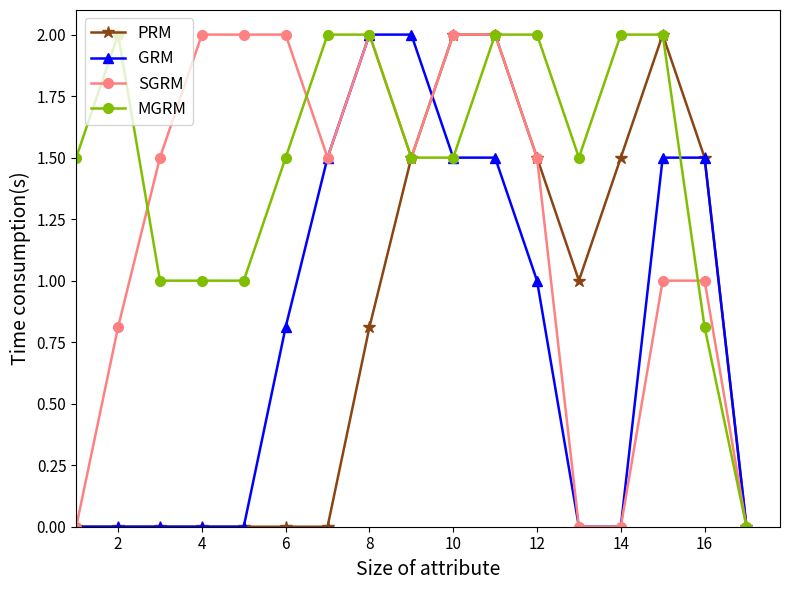

What is the value of the SGRM point at the 10th from the left?

2.0